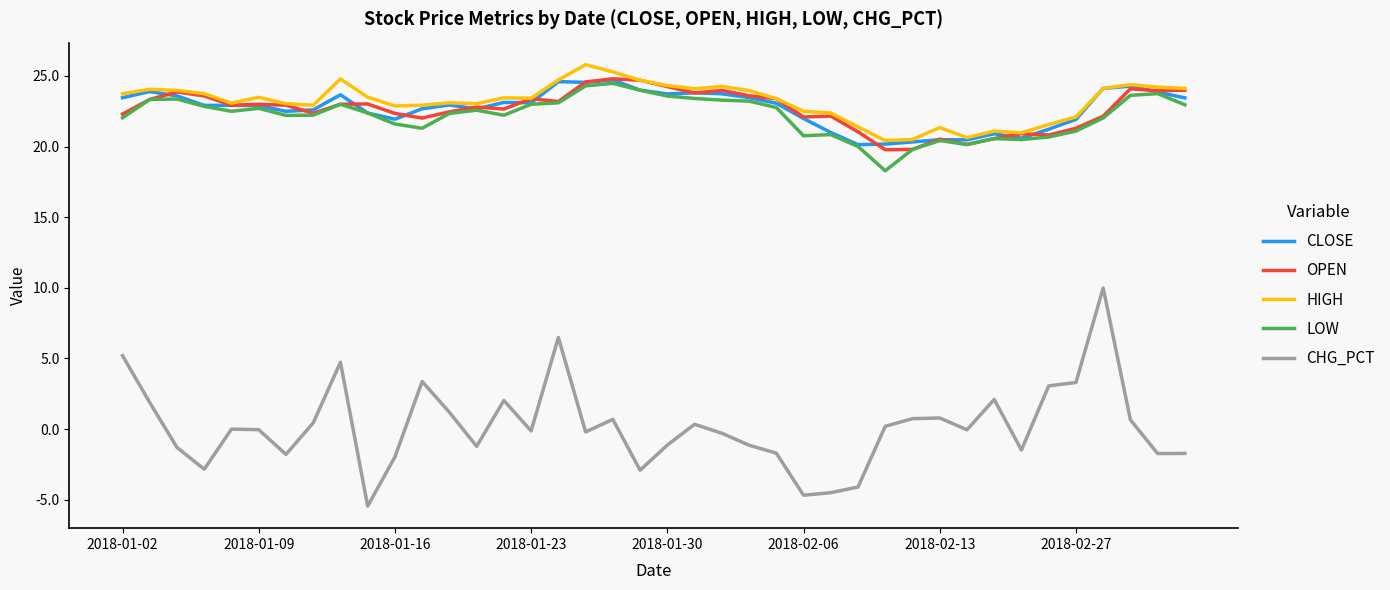

Which series has the largest range (max minus min)?

CHG_PCT